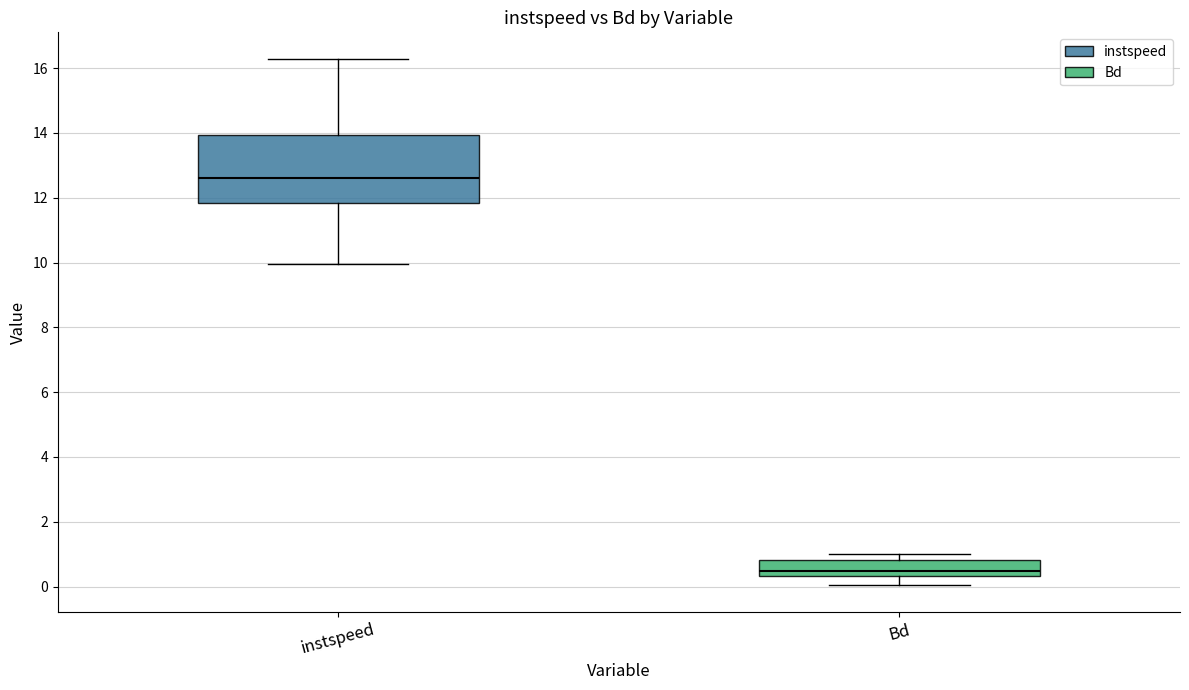

Where is the upper edge of the box for instspeed on the y-axis? The values are not printed on the chart, so give them approximately, as read against the axis.

14.0